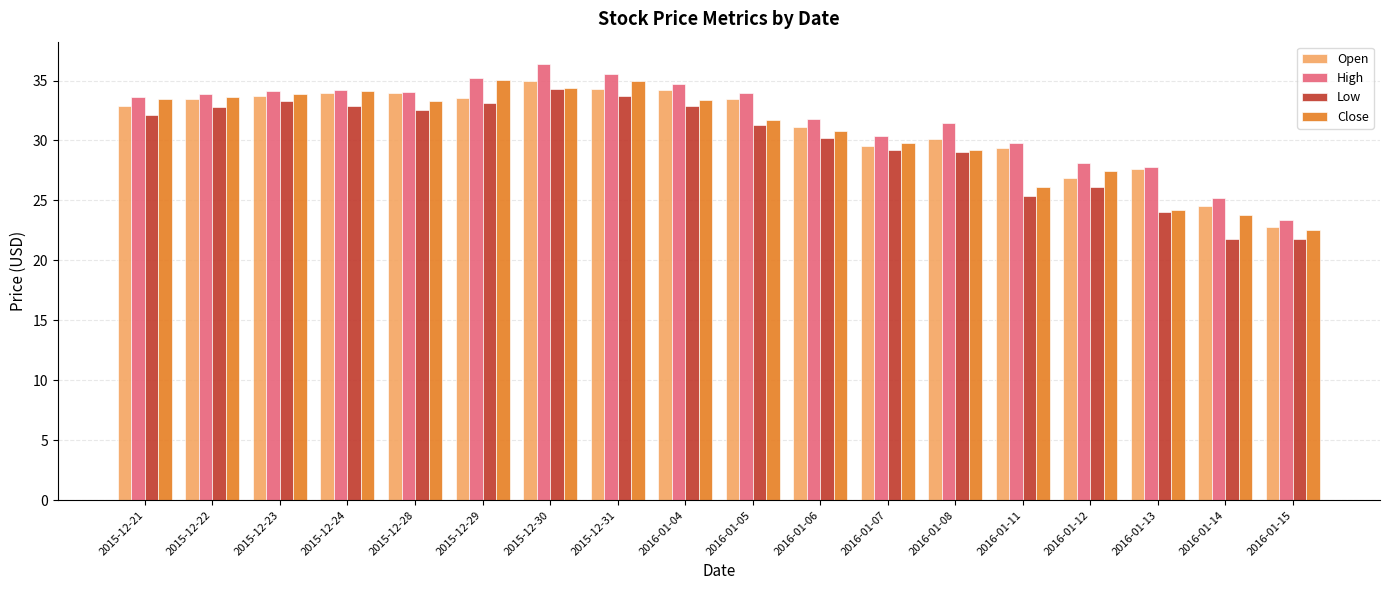

What is the difference between the maximum and minimum values in the Close series?

12.5